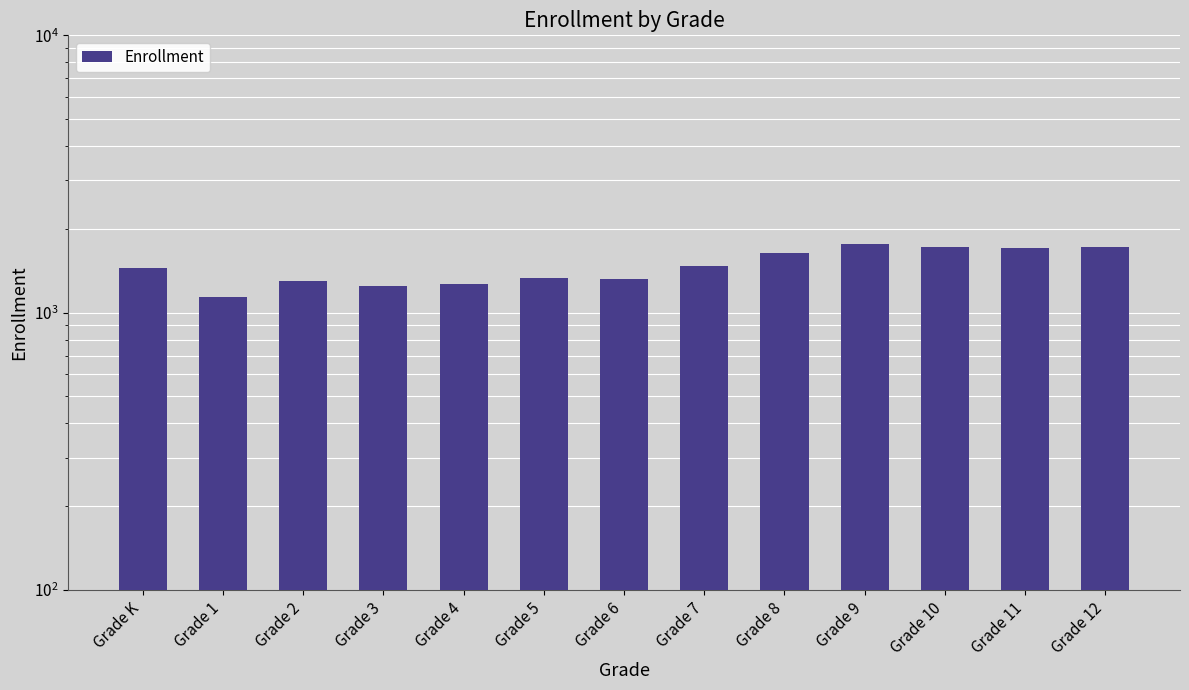

What position from the left is Grade 12?

13